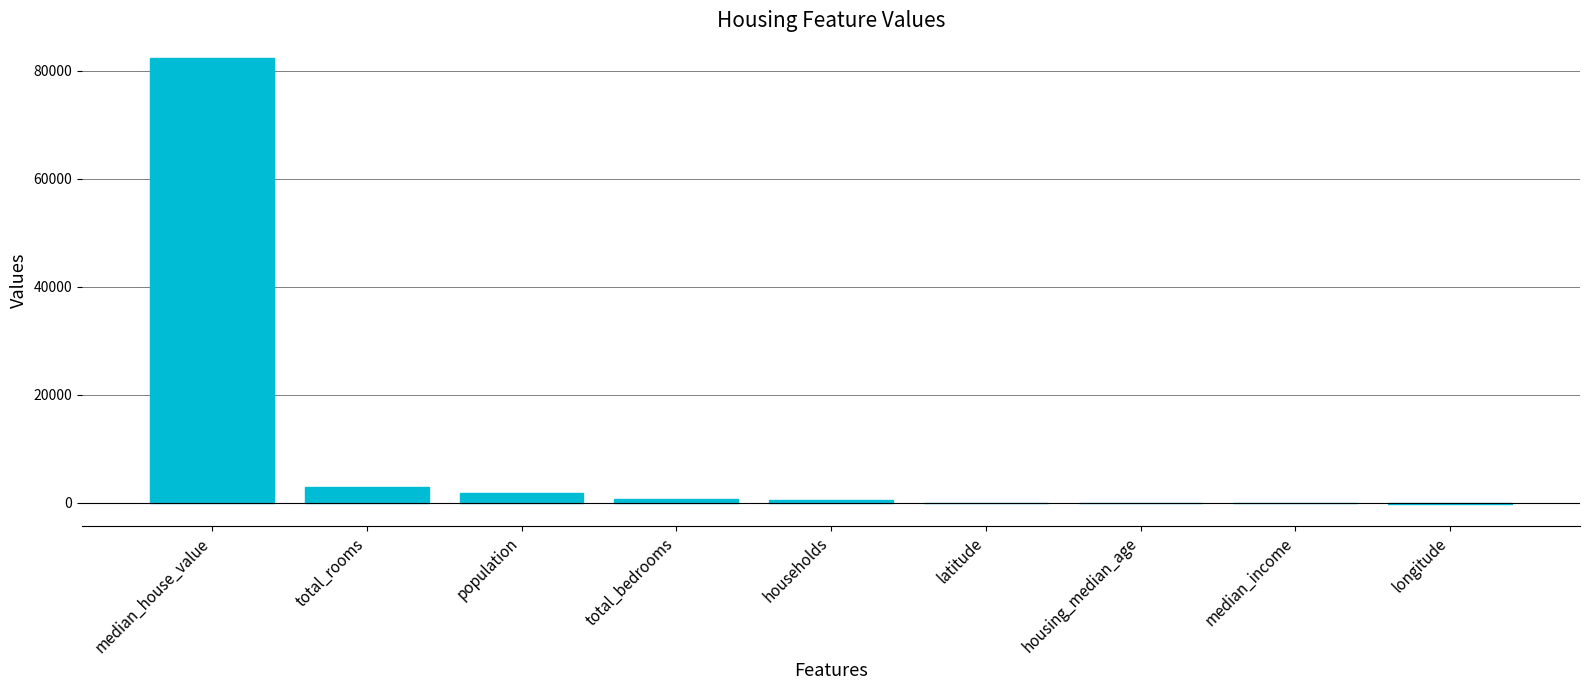

Is it true that the value at population is 1841.0?

True